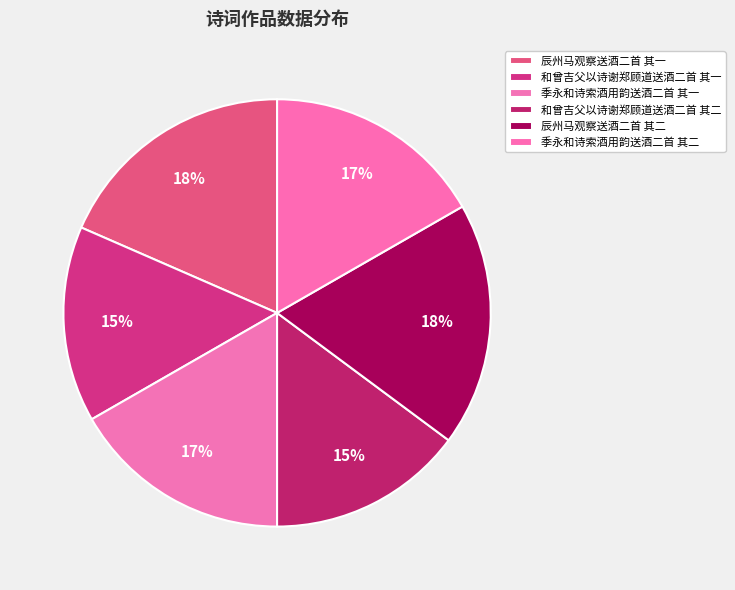

How many slices are in this pie chart?

6